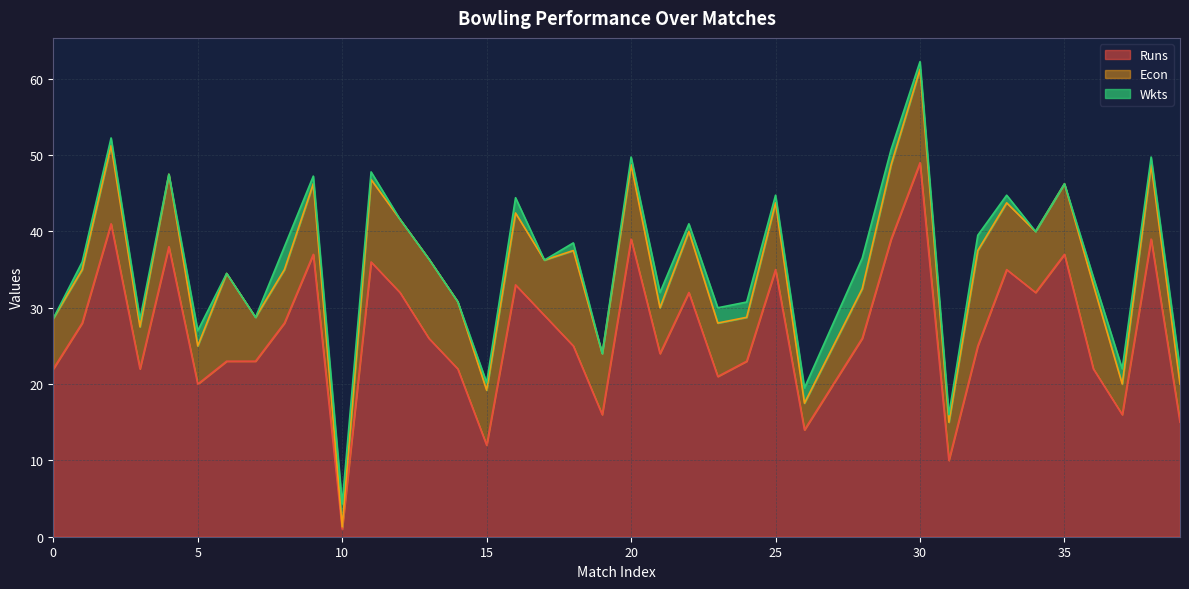

Is it true that Econ equals 8.9 at 5?

False